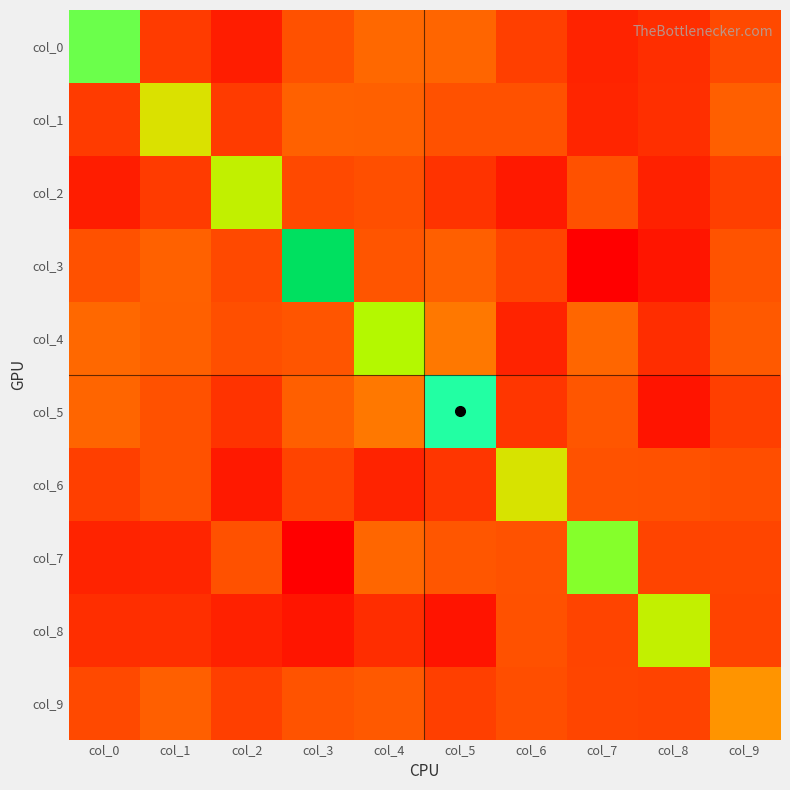

Rank the series at col_0 from highest to lowest value.

col_0, col_4, col_5, col_3, col_9, col_6, col_1, col_8, col_7, col_2